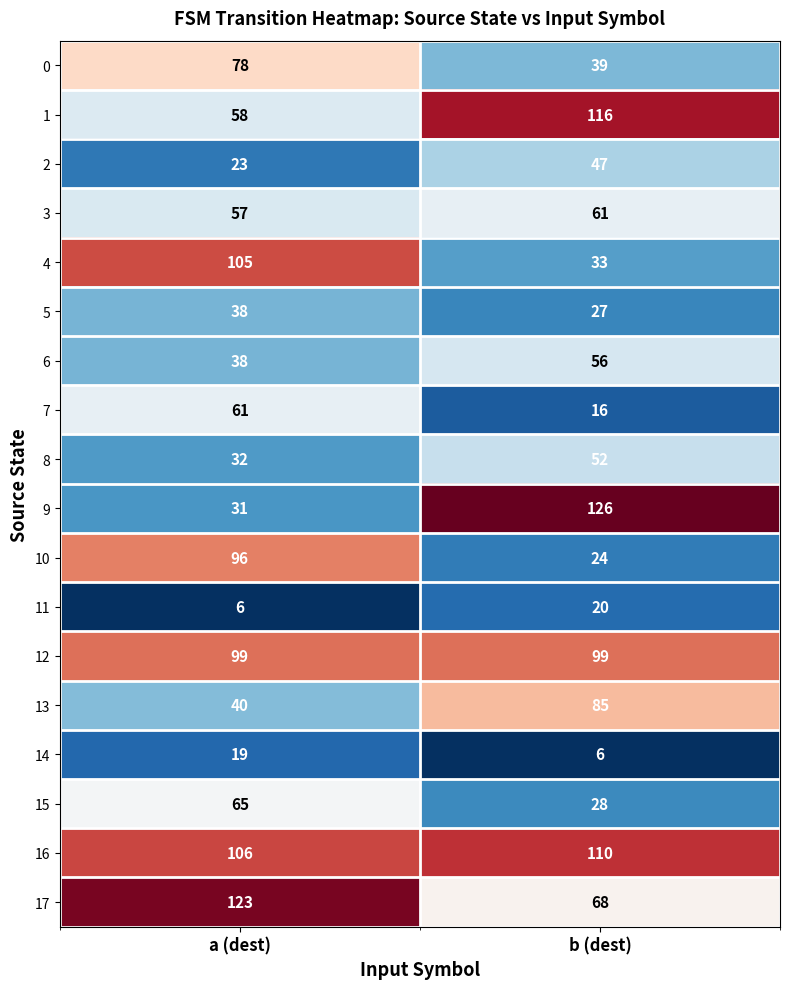

The value of 12 at b (dest) is 99. True or false?

True